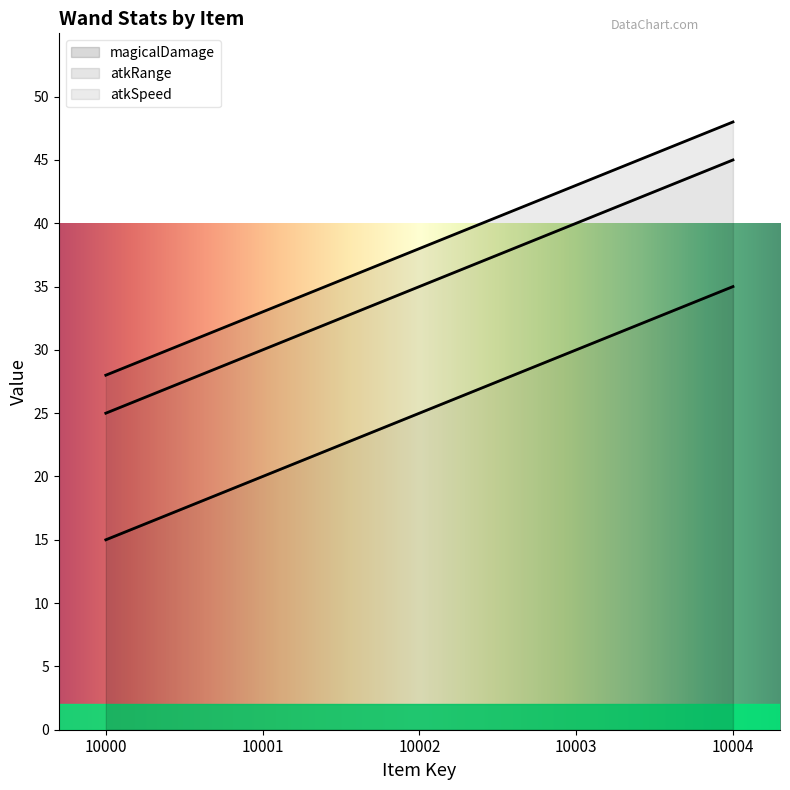

List the labels in order of atkRange value, smallest first.

10000, 10001, 10002, 10003, 10004